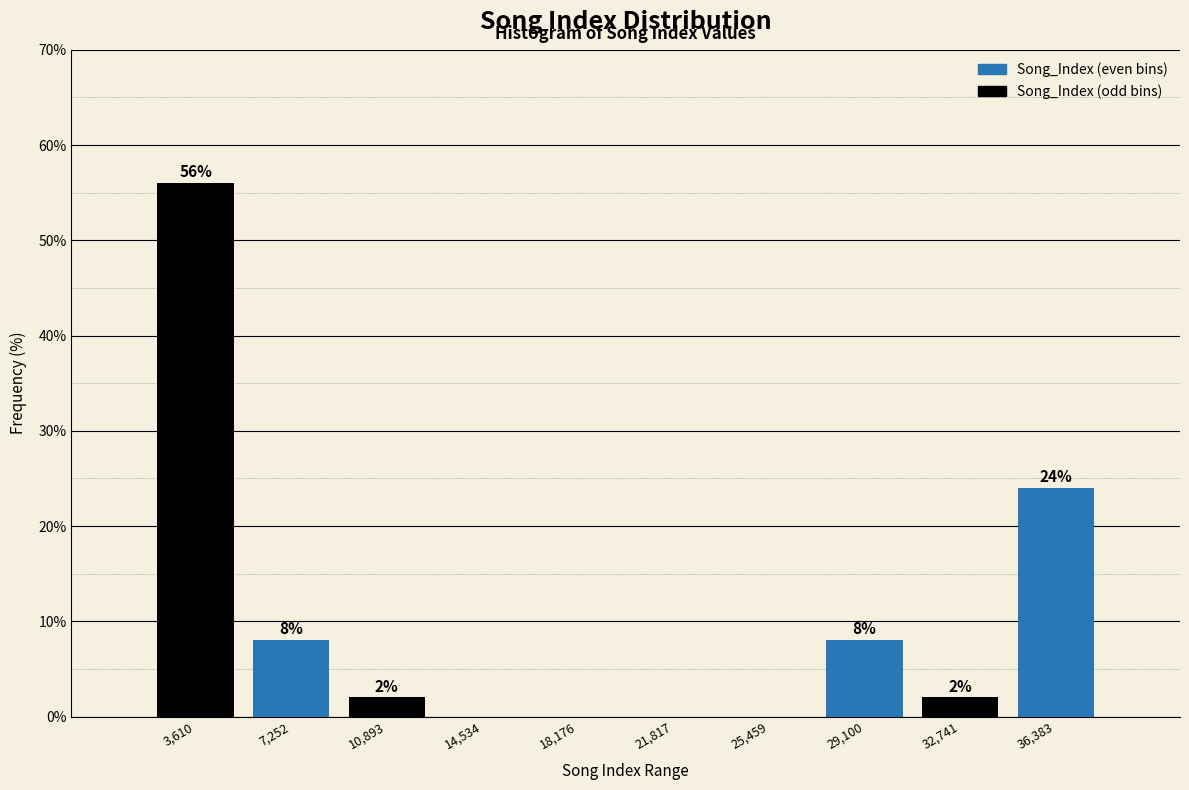

Over which range of the x-axis is the bar tallest?

2000 to 5500